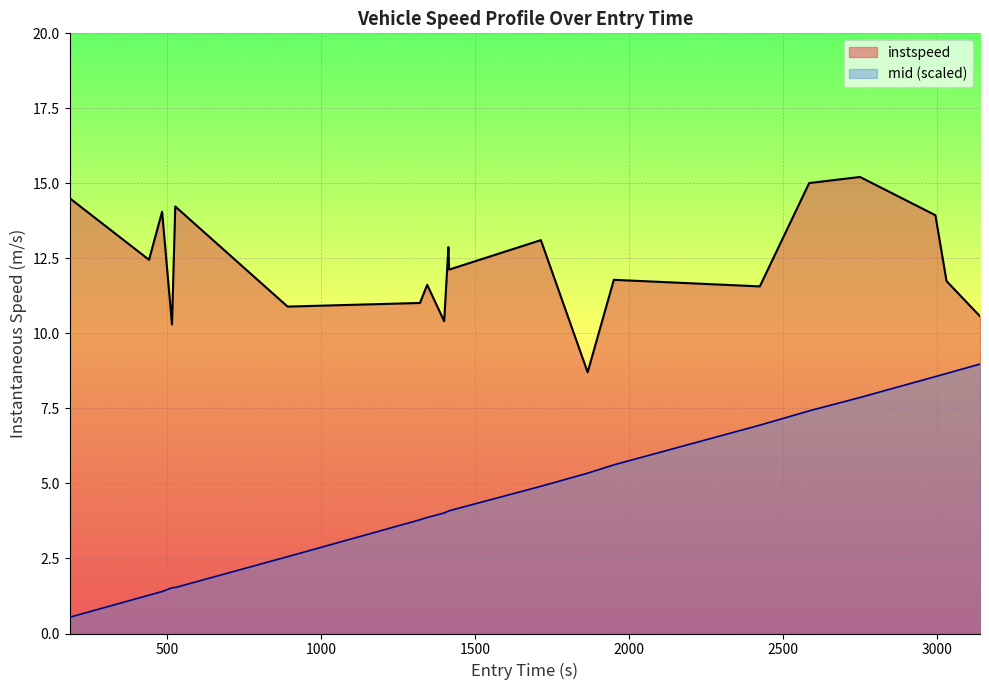

List the series in order of their peak value, highest first.

instspeed, mid (scaled)